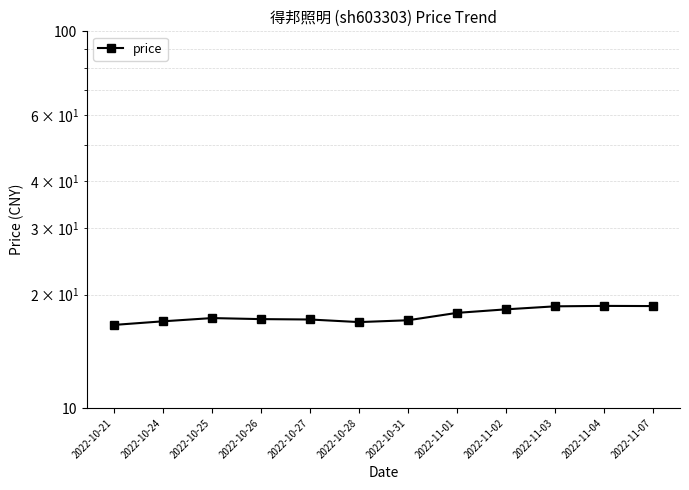

Reading left to right, list all the values displayed in this chart.

16.6	17.0	17.3	17.2	17.2	16.9	17.1	17.9	18.3	18.6	18.7	18.6